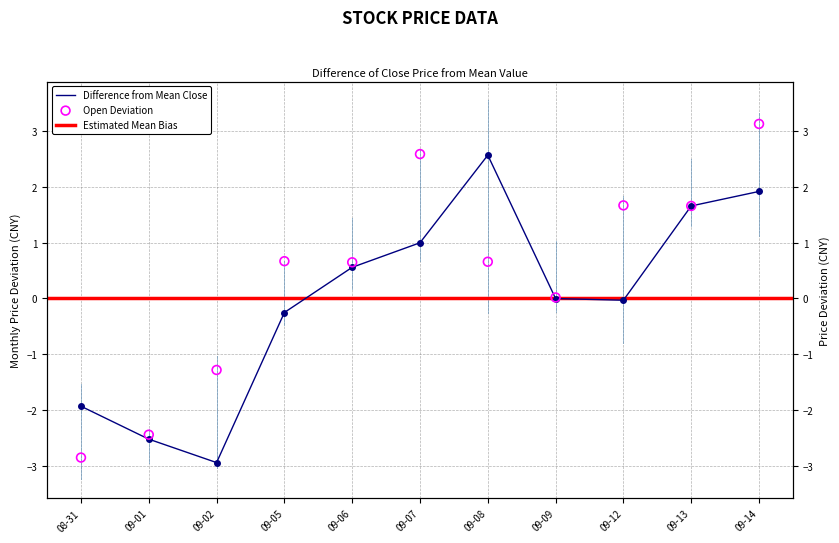

Is the value of open at 09-02 greater than the value of close at 09-13?

No